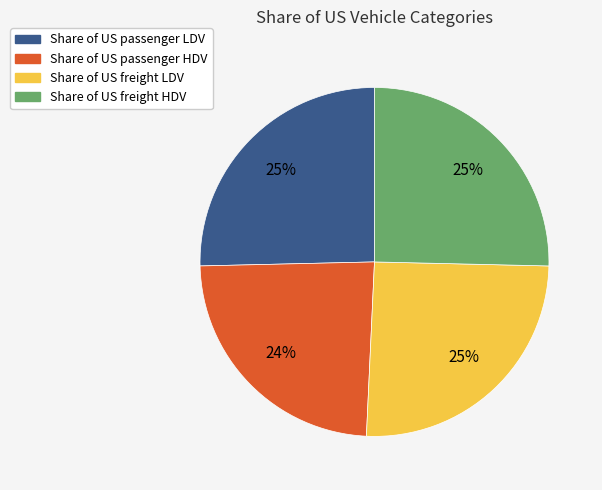

Do Share of US passenger LDV and Share of US freight LDV together represent more than half of the pie?

Yes